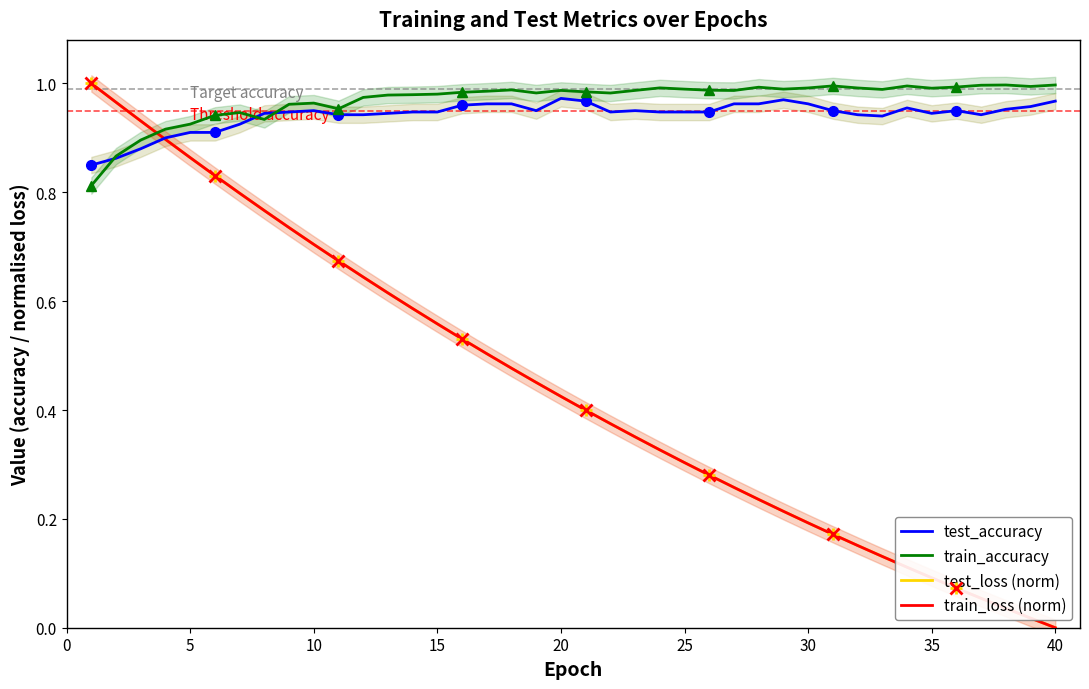

Is it true that train_accuracy equals 1.4 at 35?

False